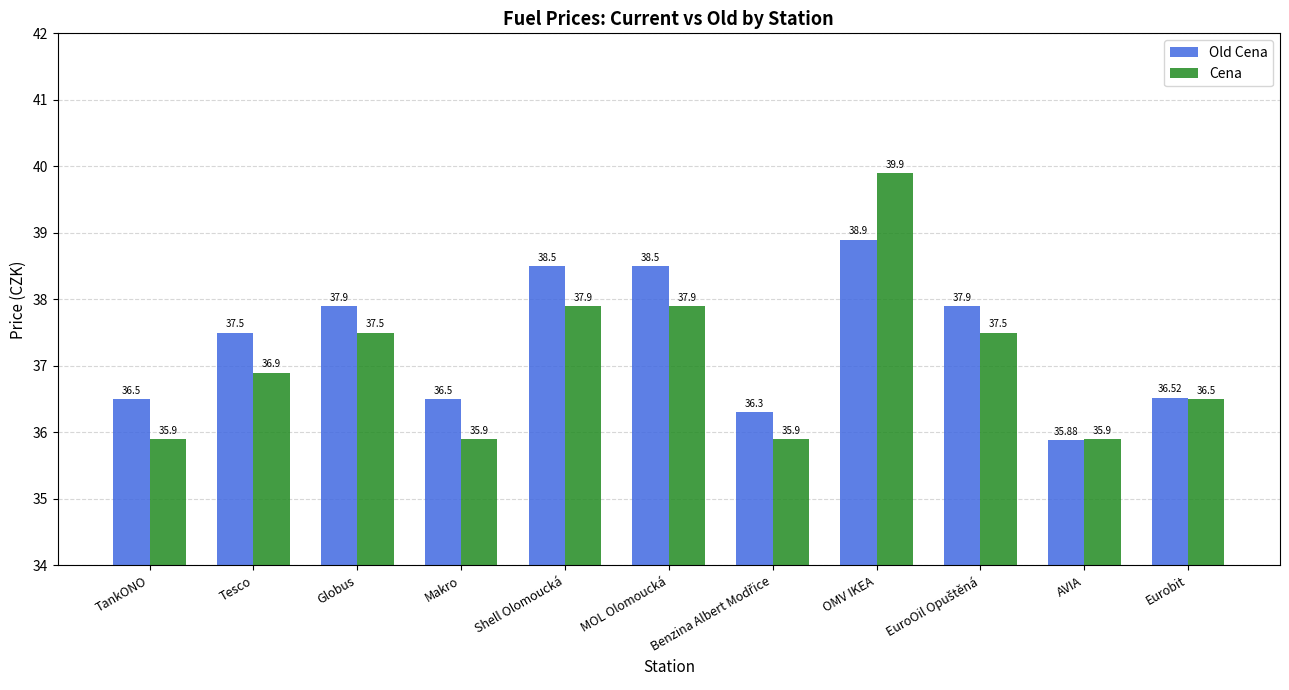

The Cena series shows 21.9 at OMV IKEA. True or false?

False